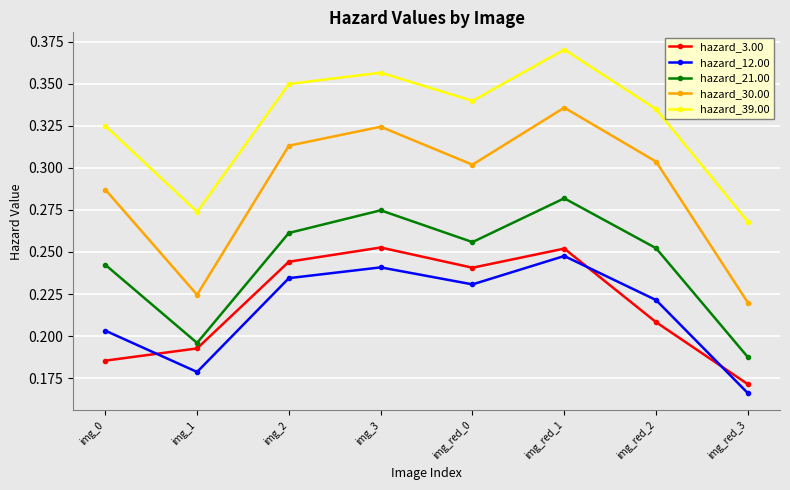

Which series has the largest range (max minus min)?

hazard_30.00